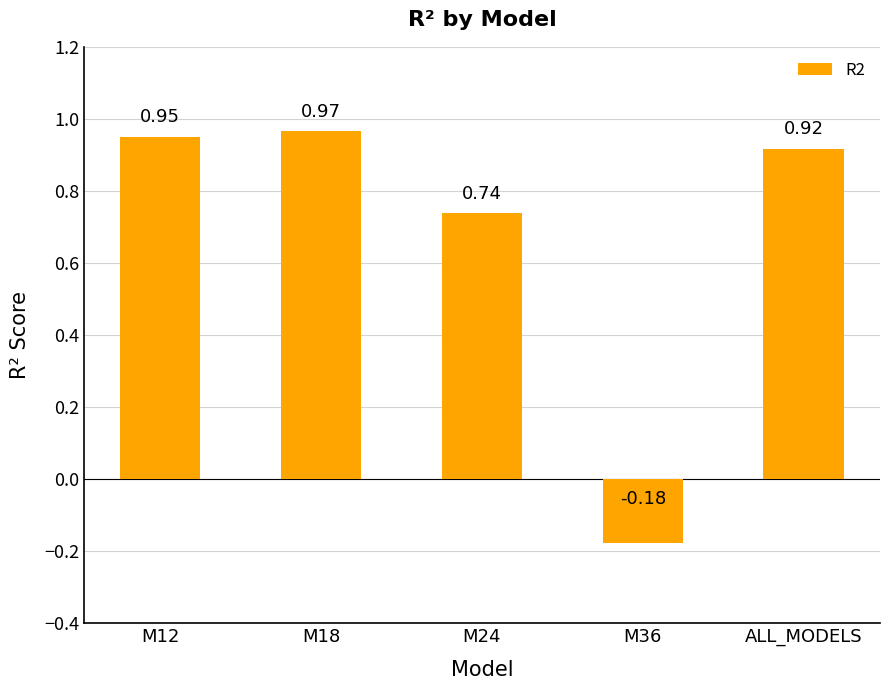

What is the difference between the maximum and minimum values?

1.1